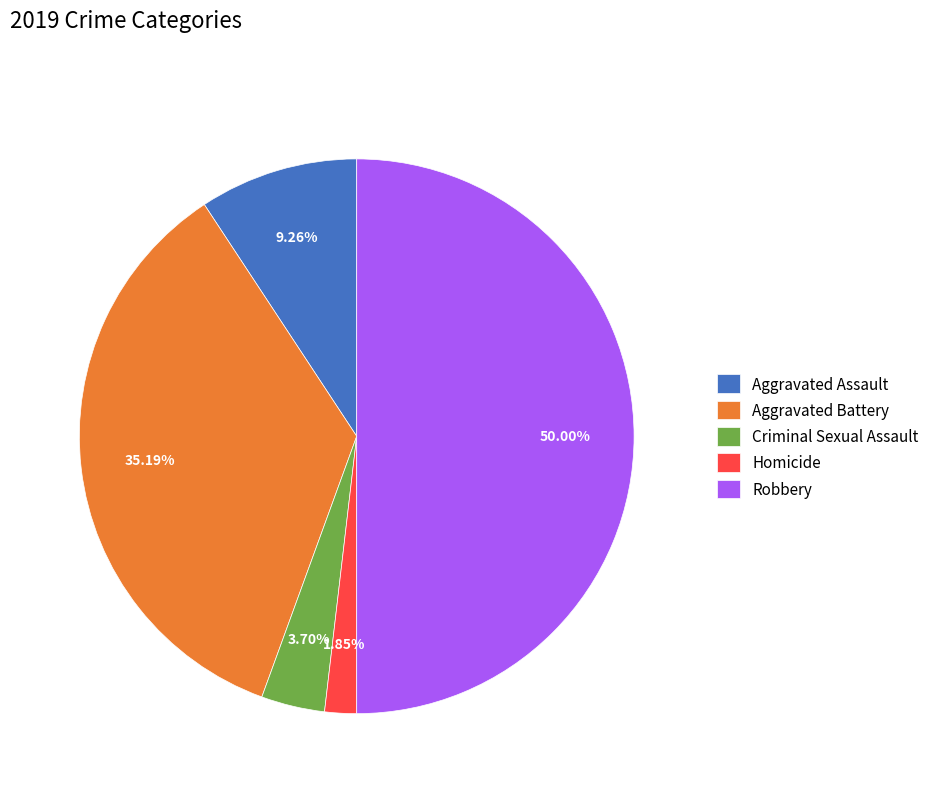

What is the ratio of the value at Homicide to the value at Aggravated Assault?

0.2